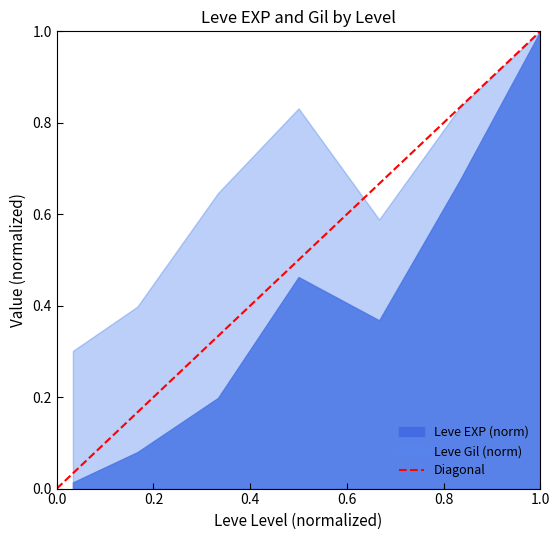

What is the maximum value for Leve EXP (norm)?

1.0